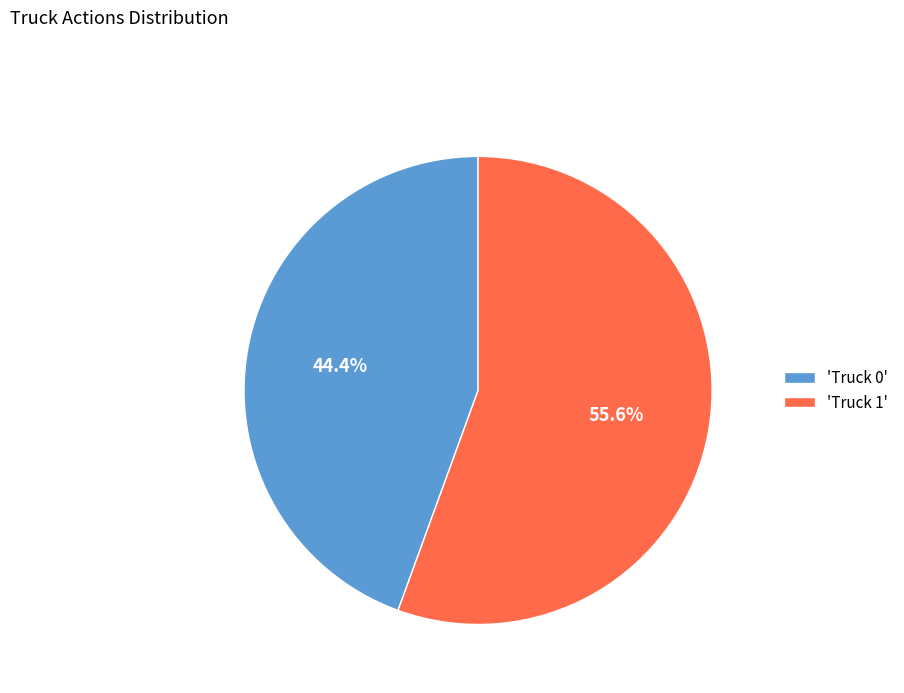

Do 'Truck 0' and 'Truck 1' together represent more than half of the pie?

Yes